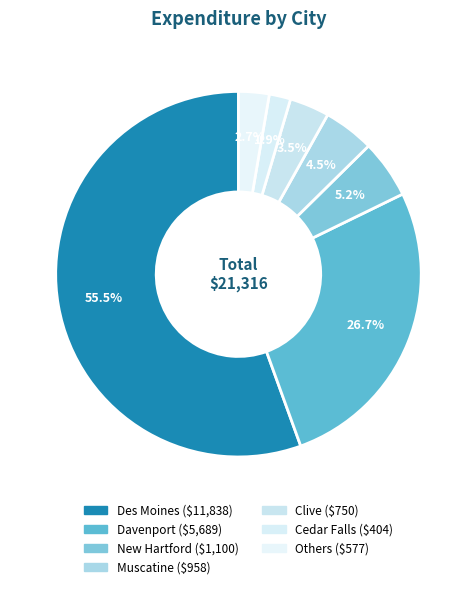

Which category has the biggest portion of the pie?

Des Moines